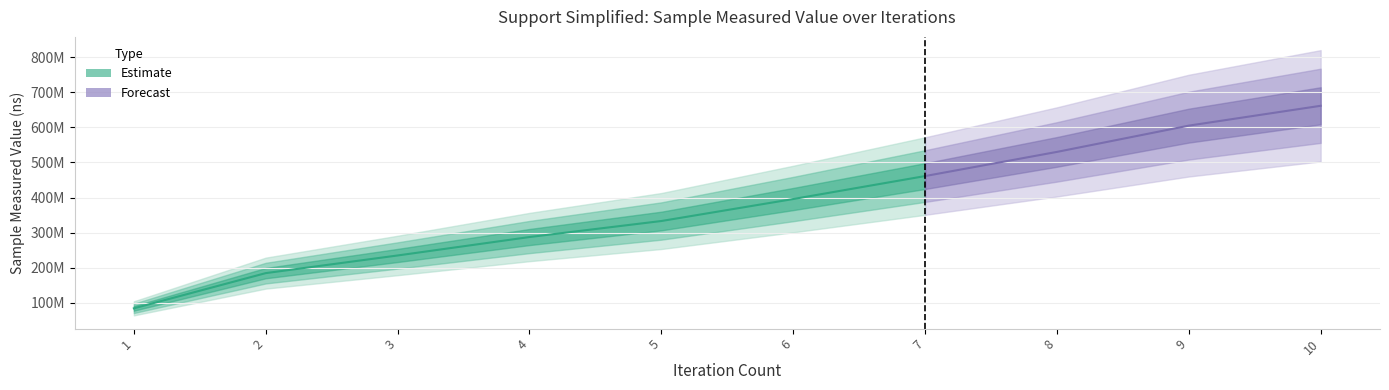

What is the highest value of the sample_measured_value series?

661791637